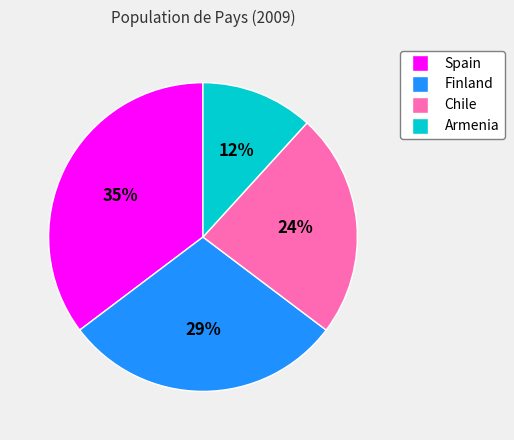

Does any single category account for the majority?

No